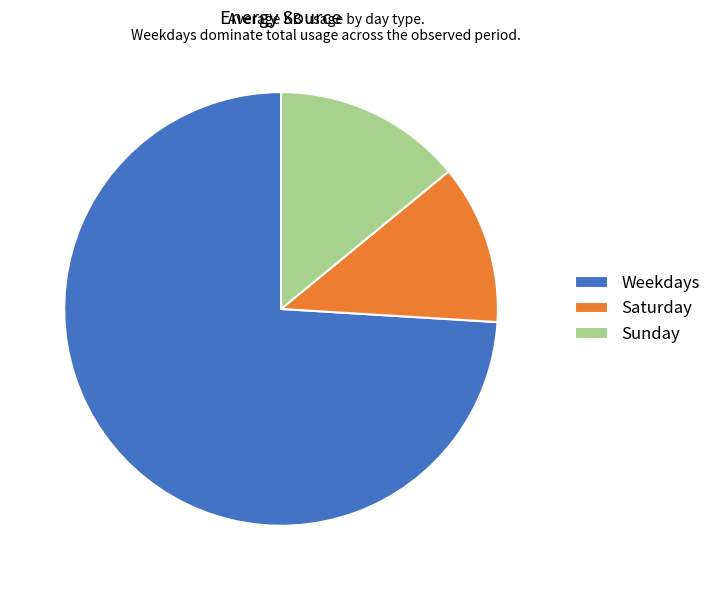

Is there any slice that represents more than half of the pie?

Yes